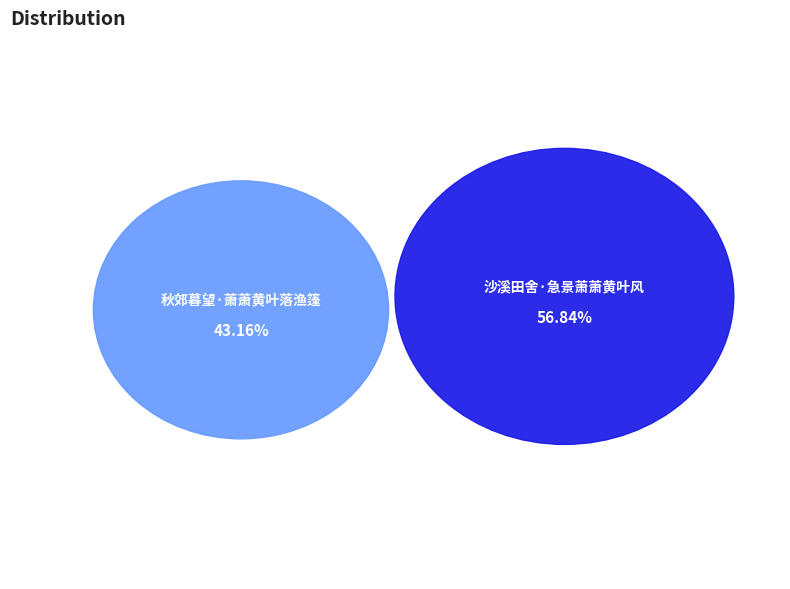

To the nearest percent, what portion does 秋郊暮望·萧萧黄叶落渔篷 represent?

43%